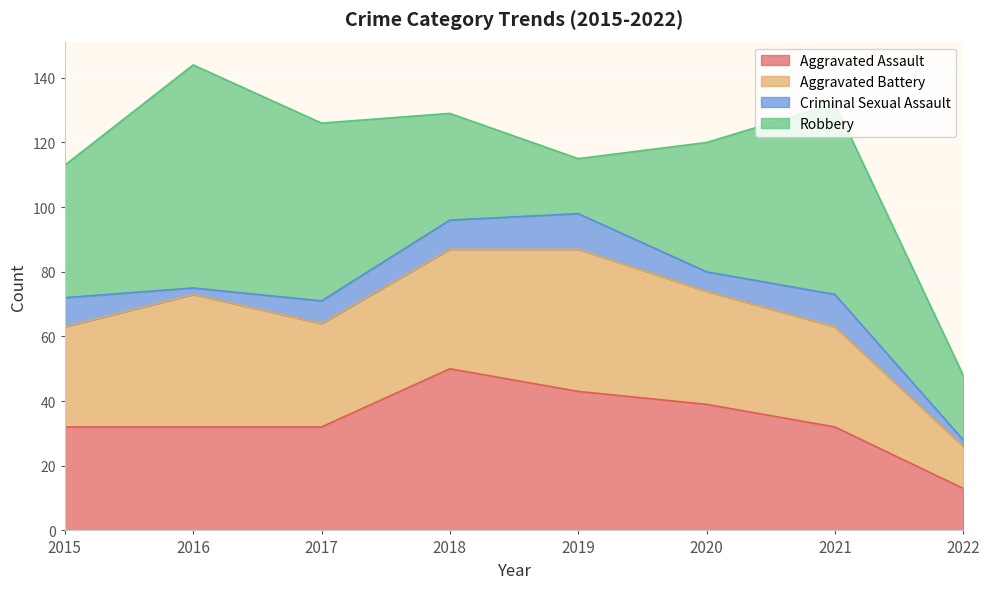

Is the value of Aggravated Assault at 2018 greater than the value of Criminal Sexual Assault at 2017?

Yes